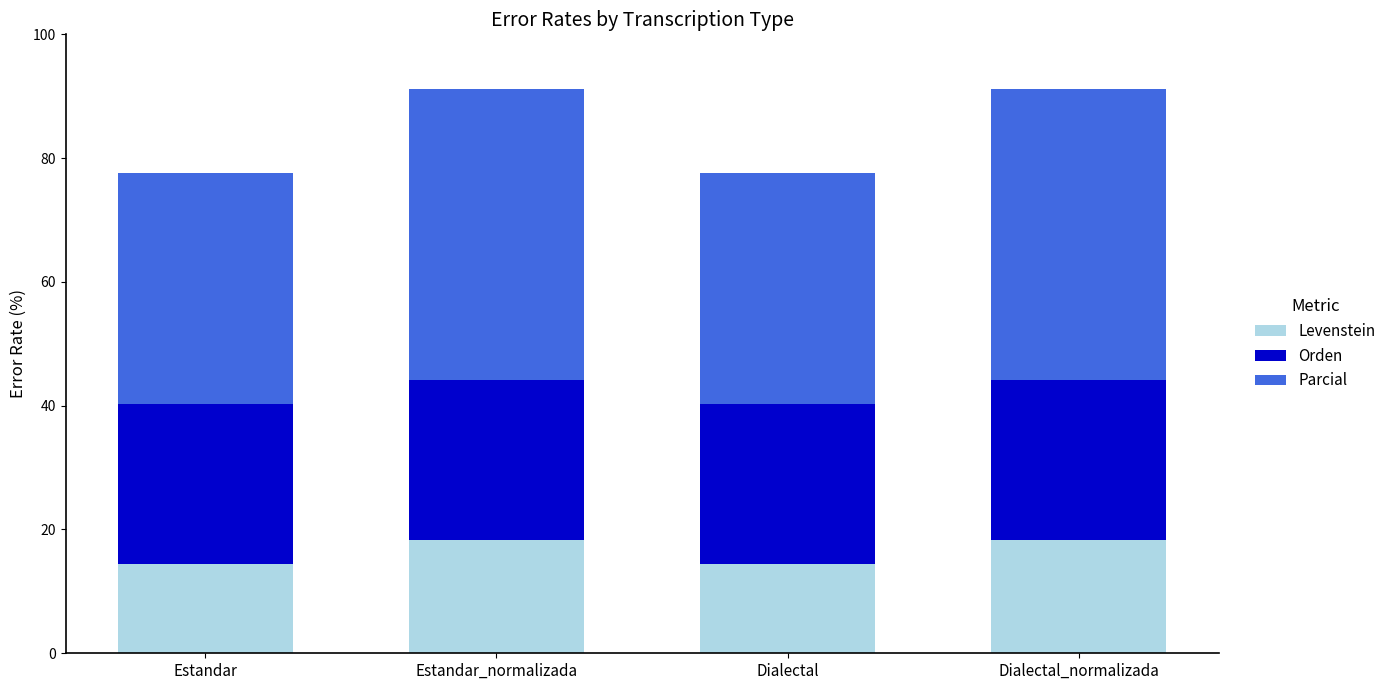

Is it true that Levenstein equals 22.8 at Dialectal?

False